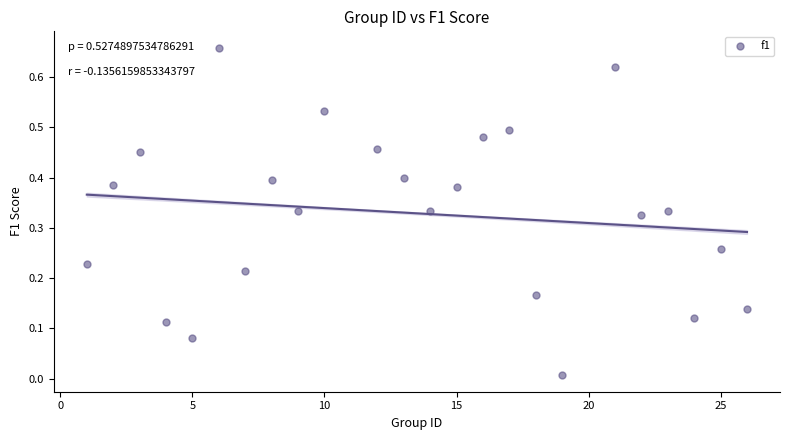

What is the range of X values (max minus min)?

25.0